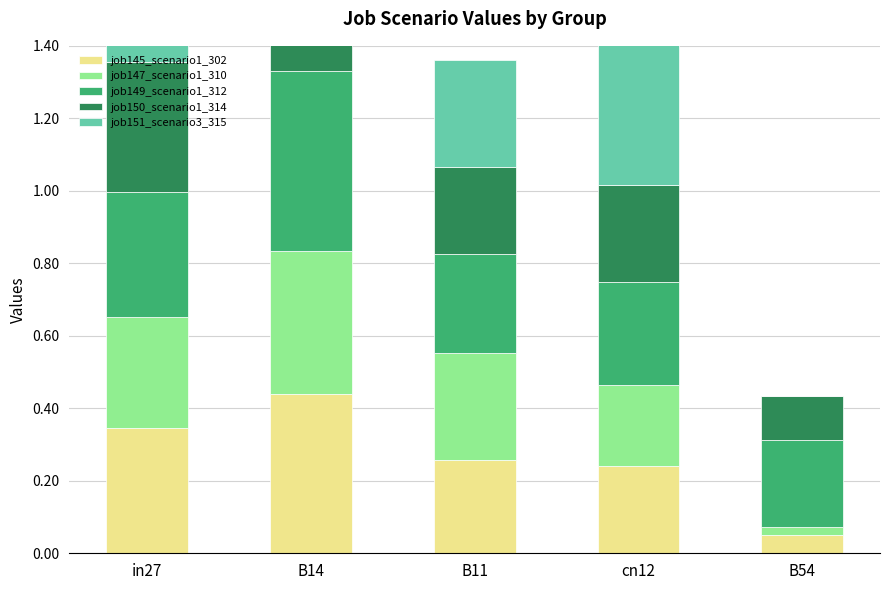

At B54, list the series in order from smallest to largest.

job151_scenario3_315, job147_scenario1_310, job145_scenario1_302, job150_scenario1_314, job149_scenario1_312